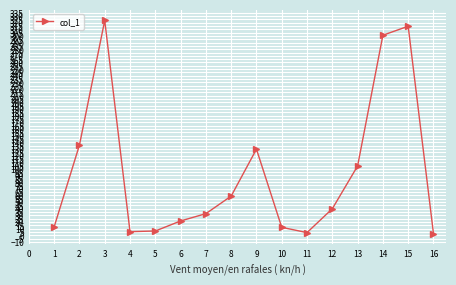

Which category has the highest value across all series?

3